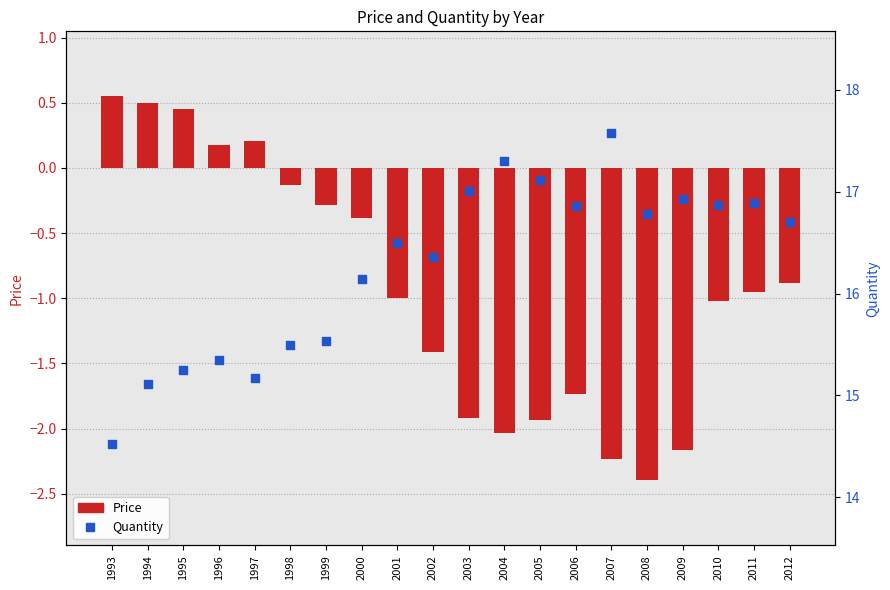

Which series reaches the minimum Y coordinate?

Price